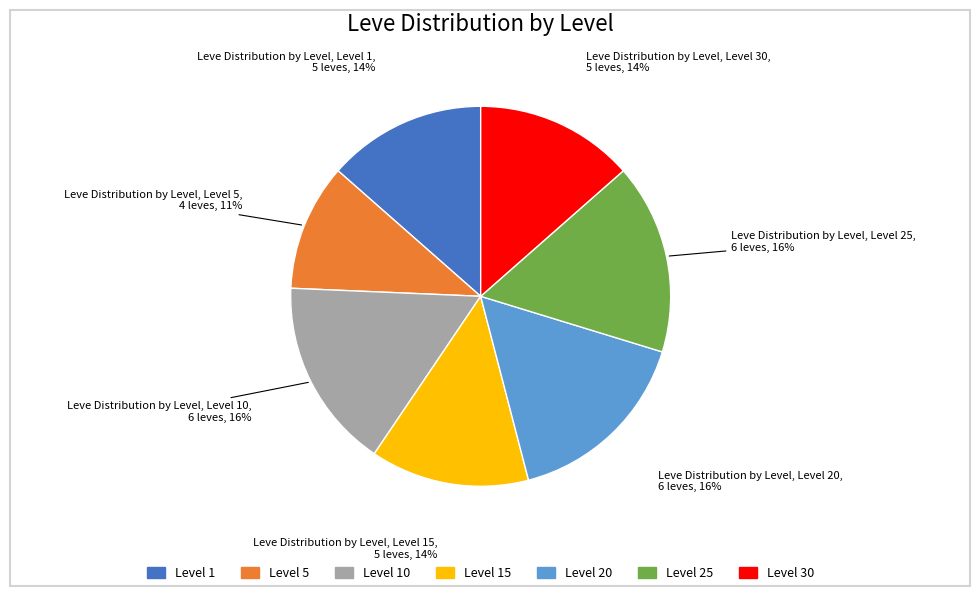

How many slices are in this pie chart?

7